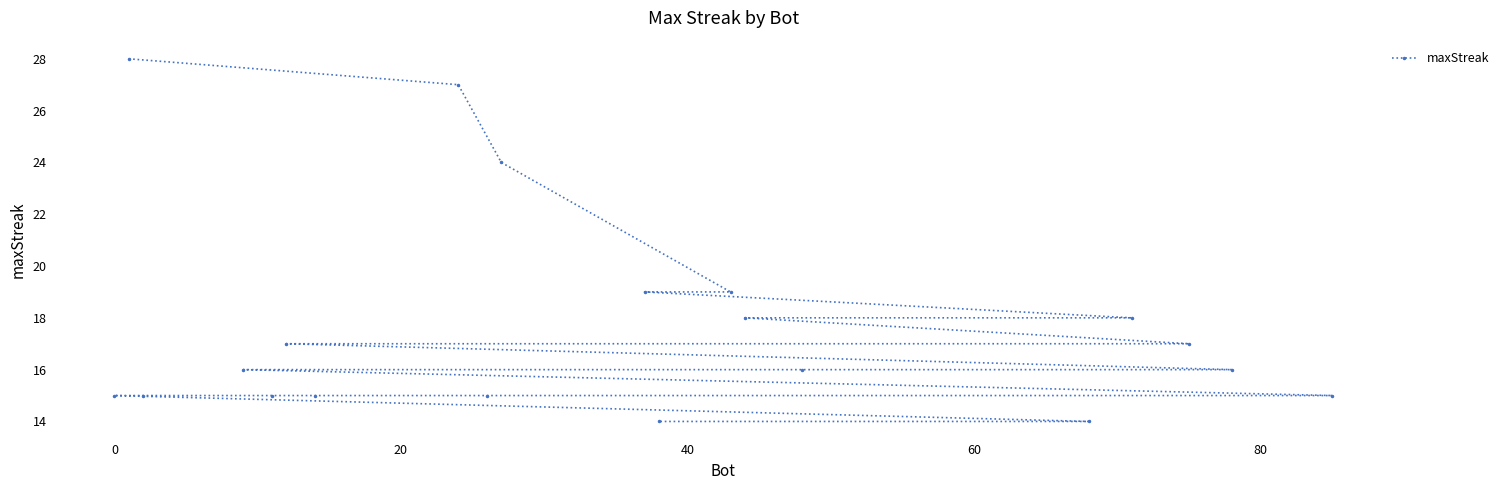

Reading left to right, what are all the values shown in this chart?

15	28	15	16	15	17	15	27	15	24	19	14	19	18	16	14	18	17	16	15